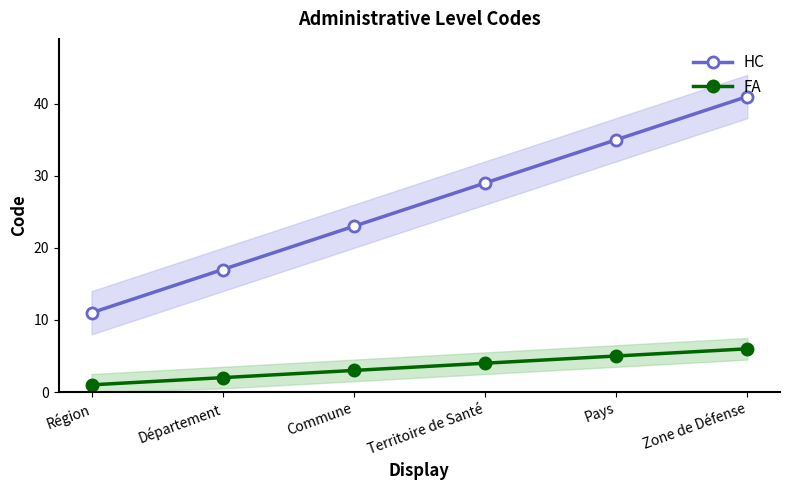

True or false: FA and HC cross at least once.

False